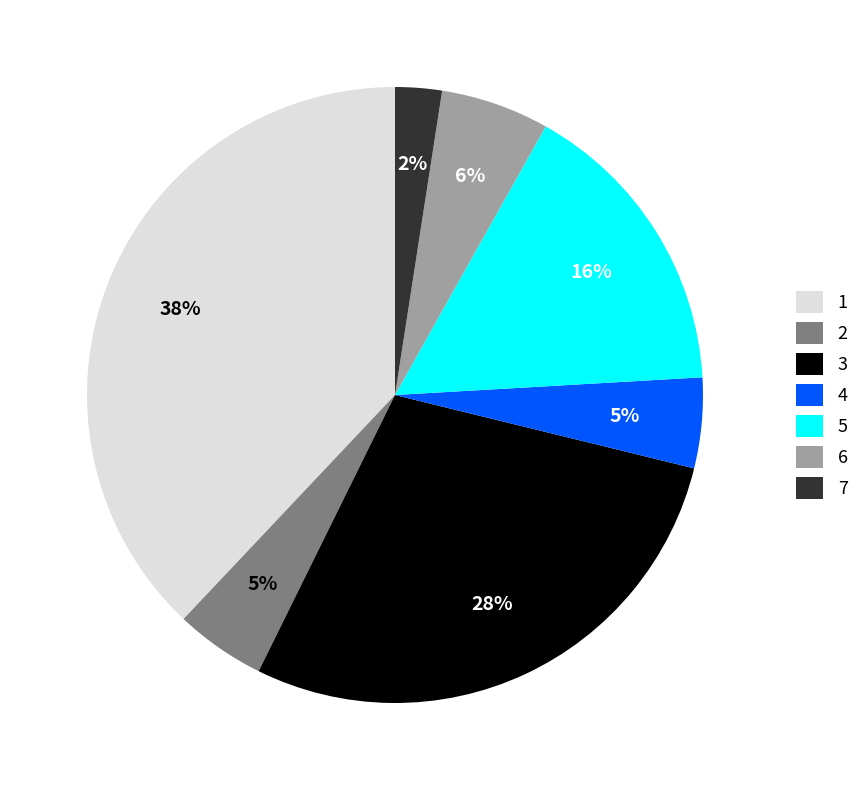

Is the sum of 6 and 5 greater than half?

No